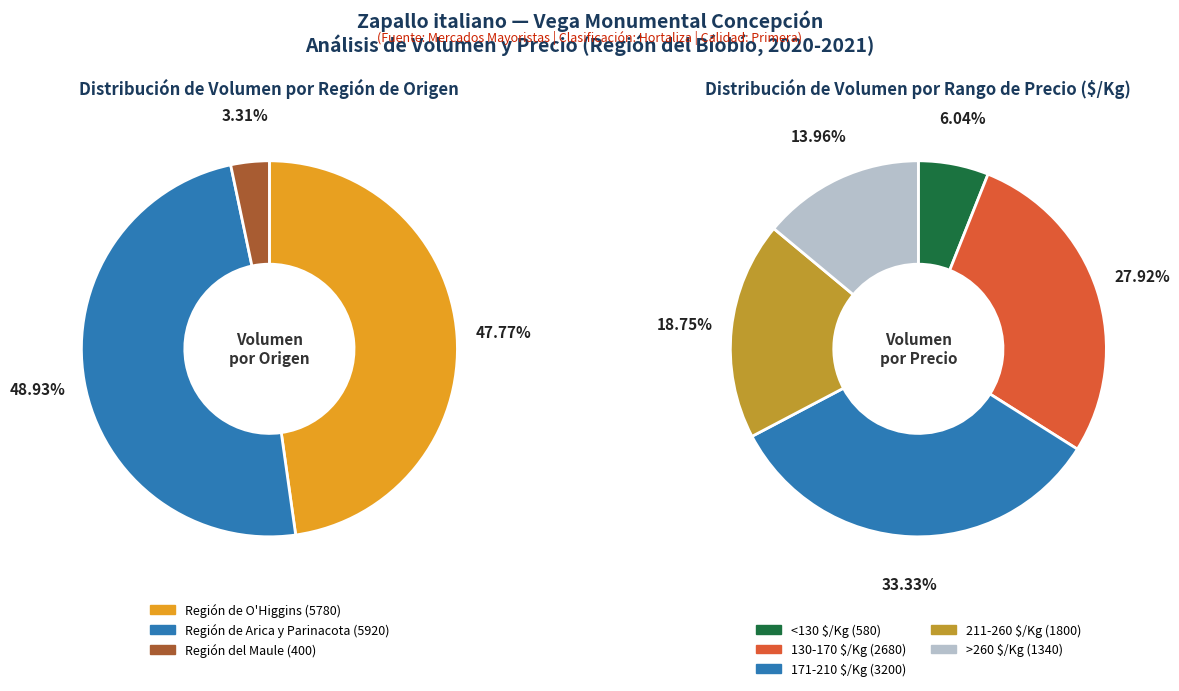

Do 11 and 32 together represent more than half of the pie?

No